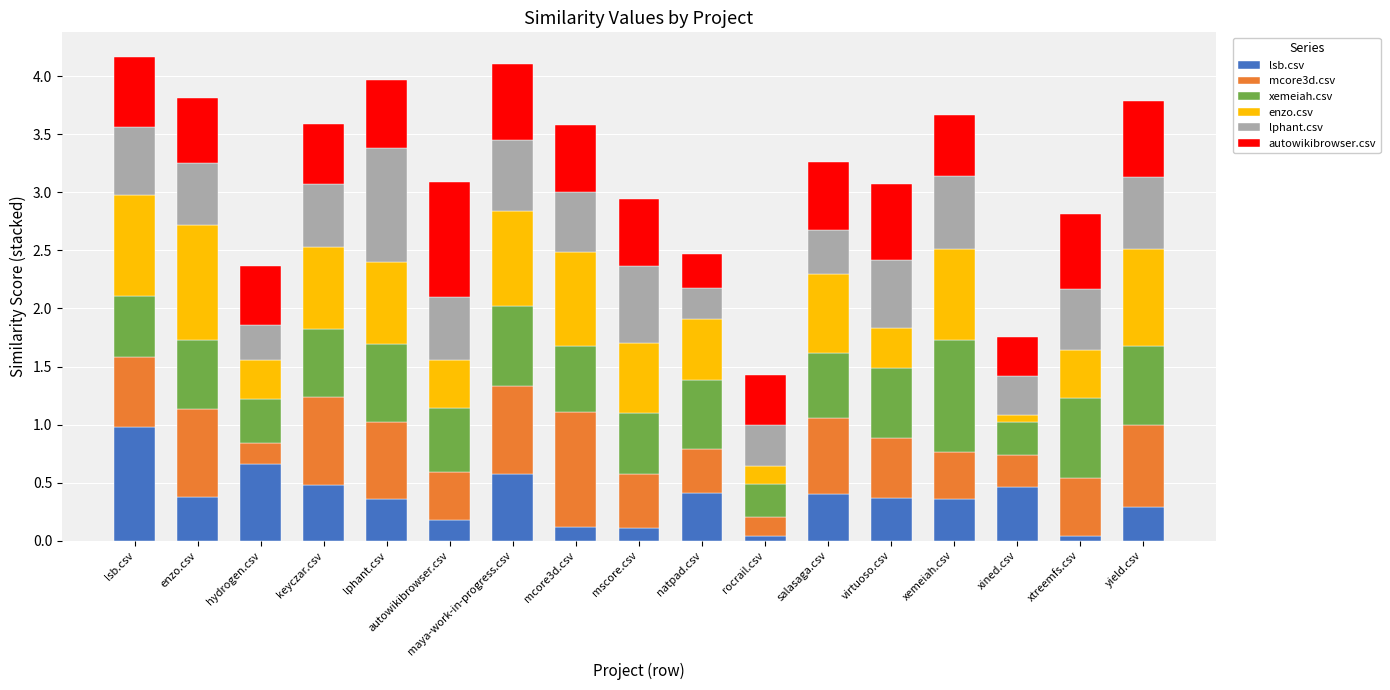

What is the highest value of the lsb.csv series?

1.0